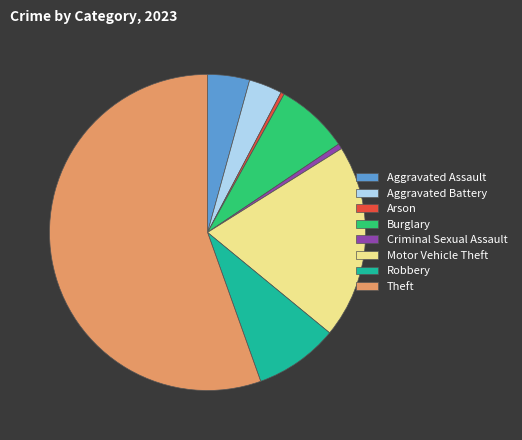

Which slice is the largest?

Theft